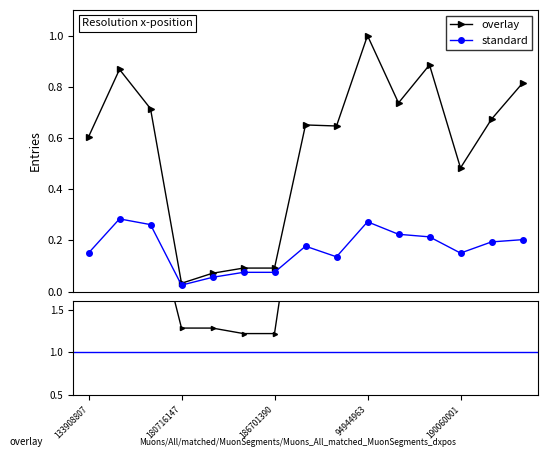

In salePriceU, how many points are higher than both neighbors (excluding endpoints)?

3